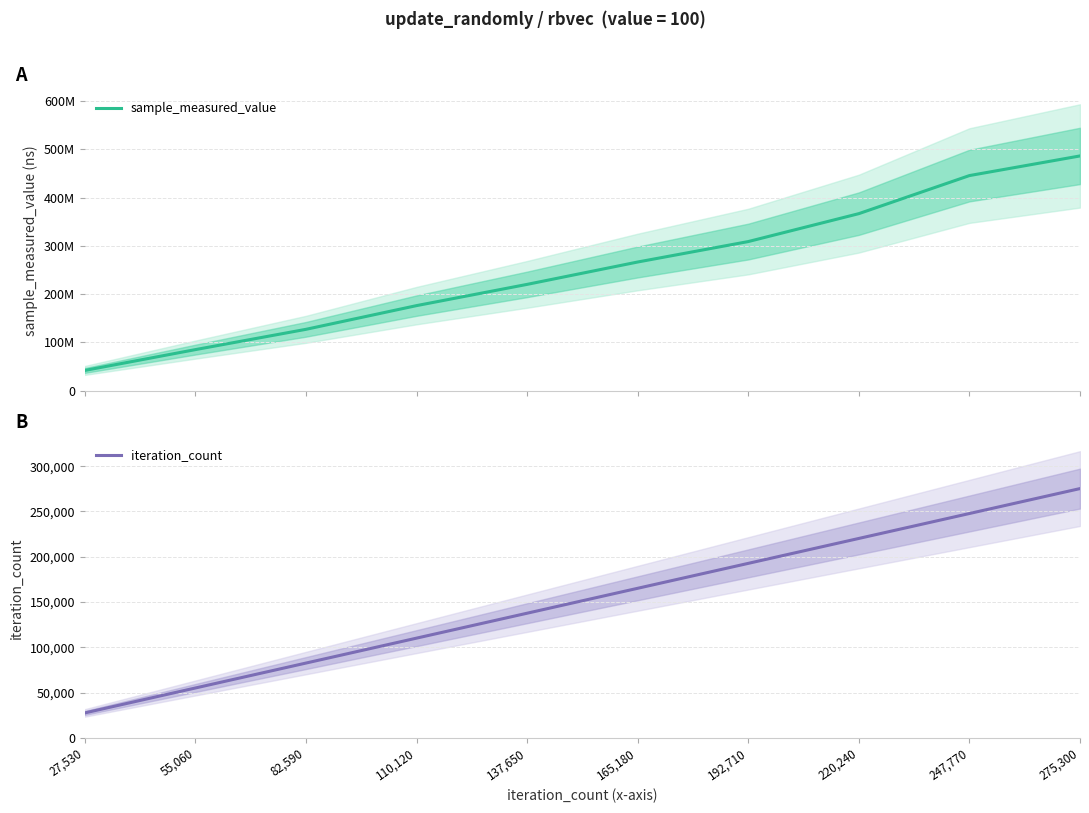

Reading left to right, list all the values displayed in this chart.

sample_measured_value: 27,530=41953377	55,060=85093071	82,590=127138295	110,120=176266664	137,650=220295287	165,180=266645171	192,710=309023134	220,240=366877595	247,770=445759074	275,300=486476161
iteration_count: 27,530=27530	55,060=55060	82,590=82590	110,120=110120	137,650=137650	165,180=165180	192,710=192710	220,240=220240	247,770=247770	275,300=275300